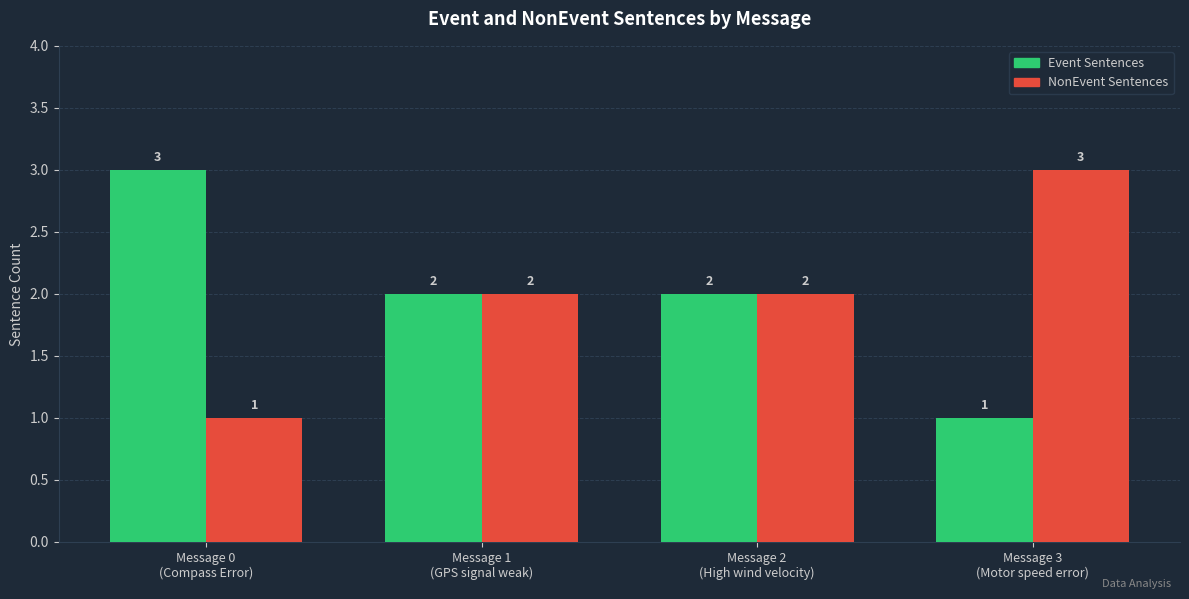

The value of Event Sentences at Message 1
(GPS signal weak) is 2. True or false?

True